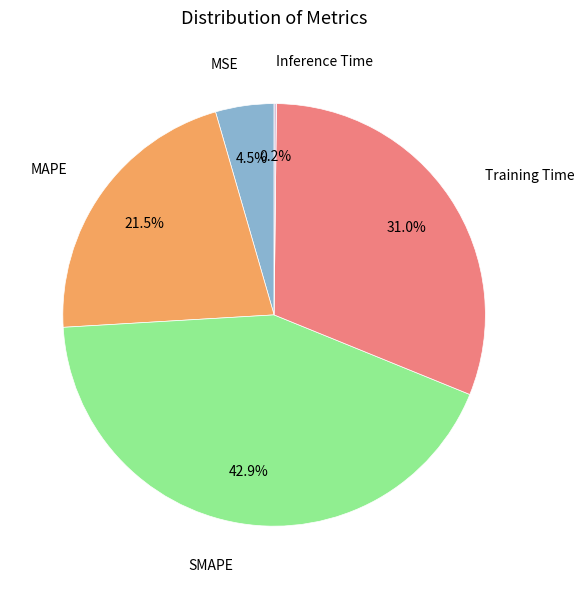

What portion of the pie excludes MSE?

95.5%